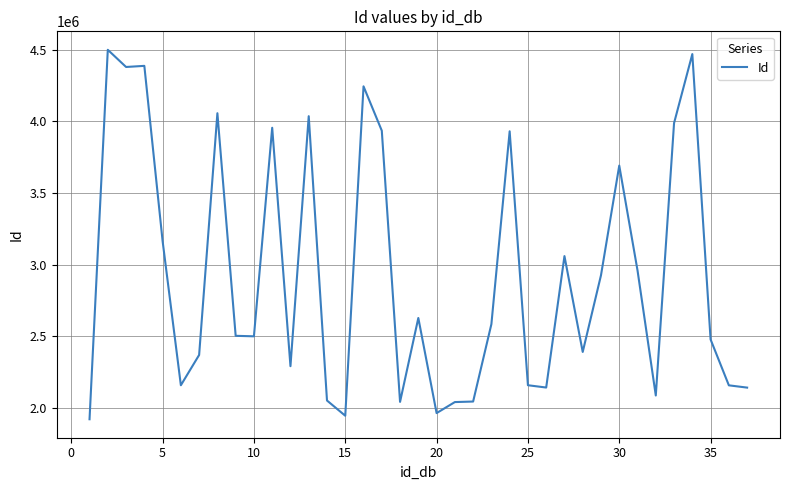

What is the difference between the maximum and minimum values?

2577324